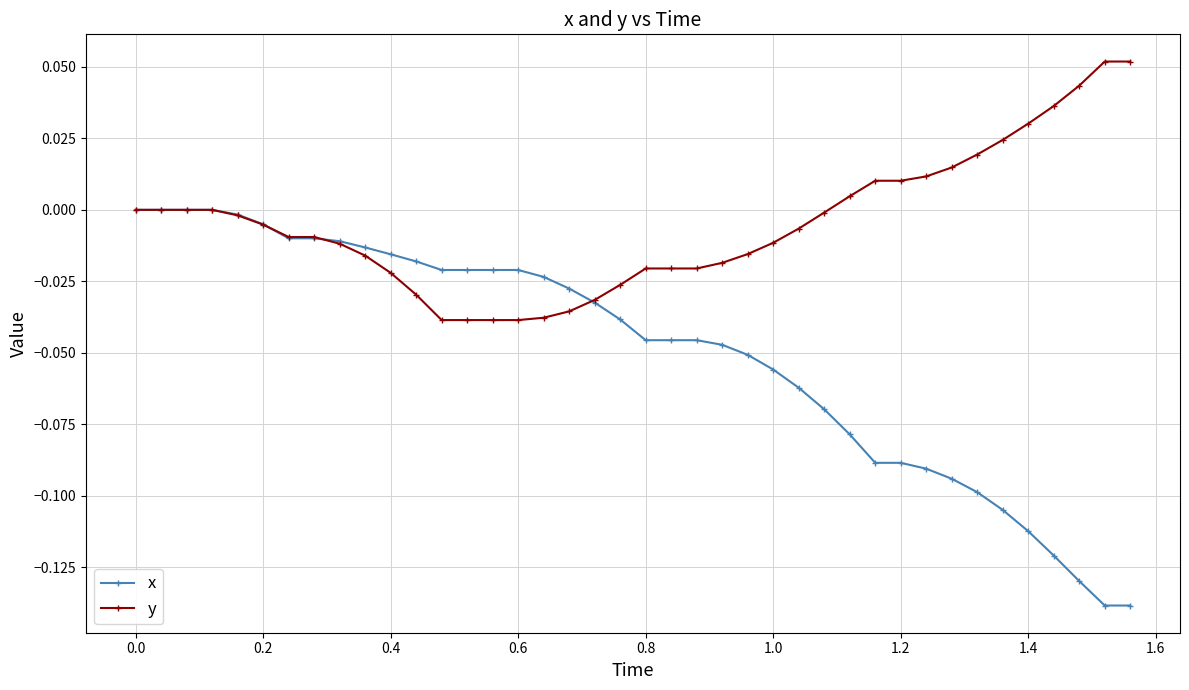

True or false: x and y intersect in this chart.

True